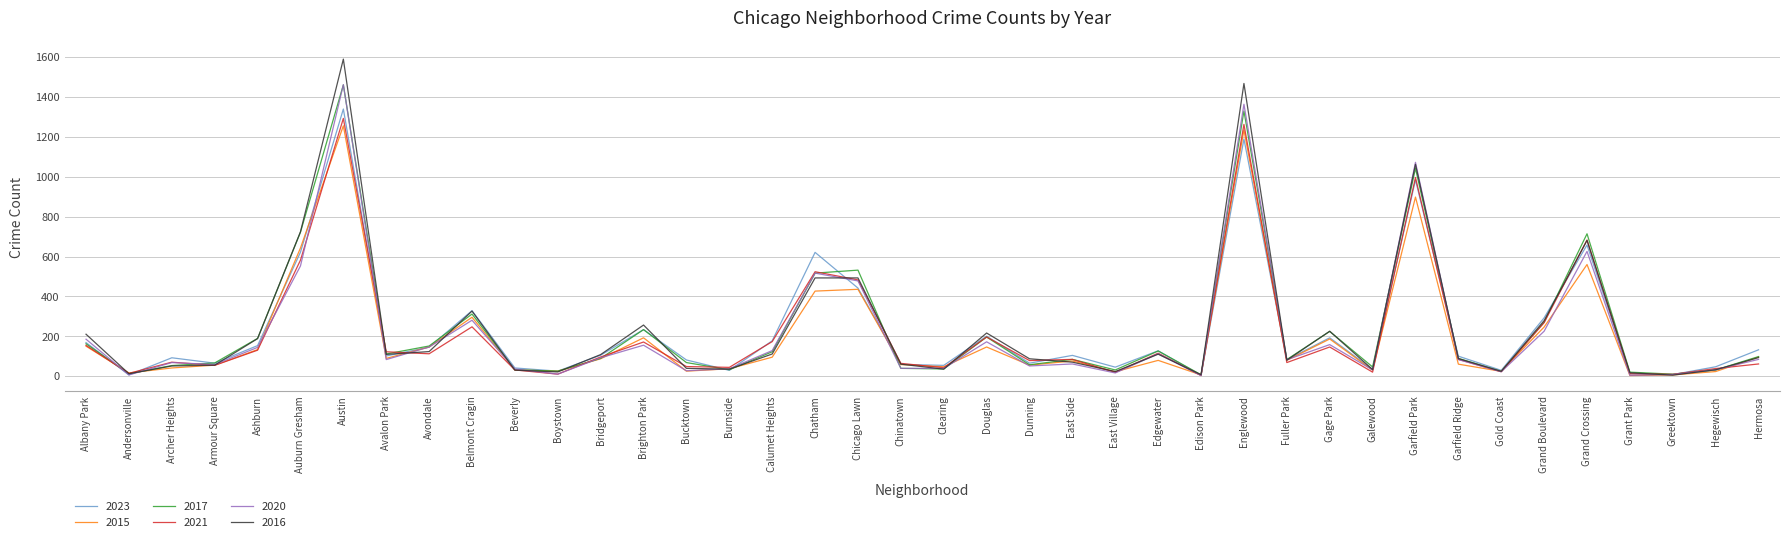

What is the maximum value shown in the chart?

1589